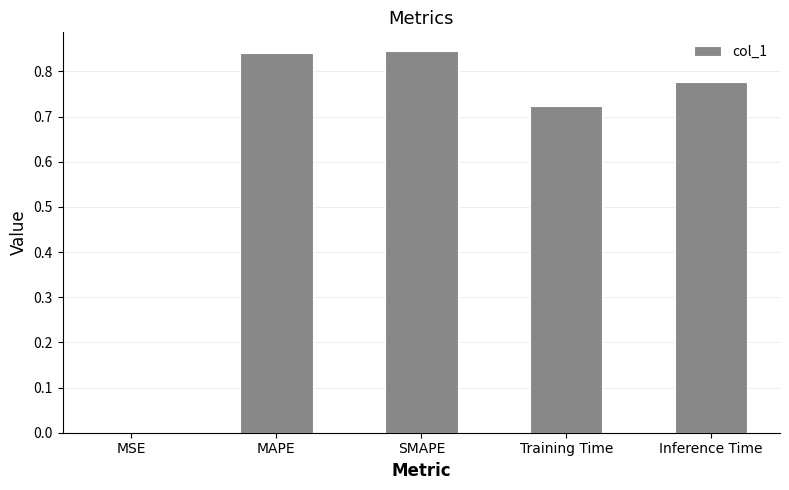

Which has a higher value, Inference Time or SMAPE?

SMAPE